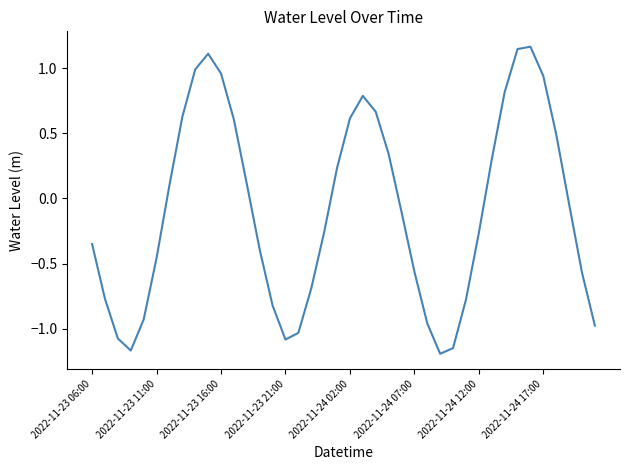

What is the difference between the maximum and minimum values?

2.4